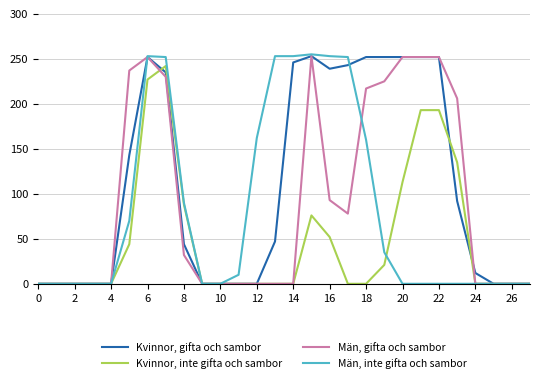

Count the number of categories in the chart.

28